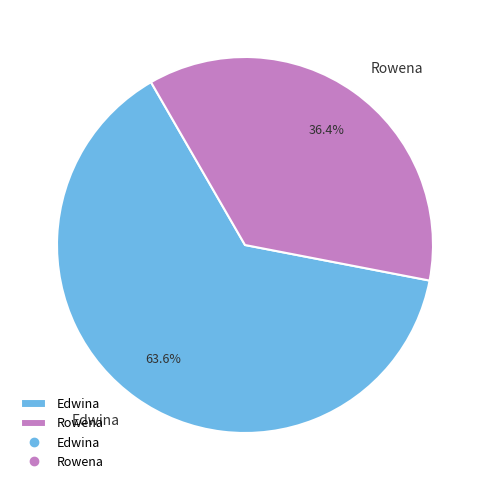

What is the smallest slice in the pie chart?

Rowena